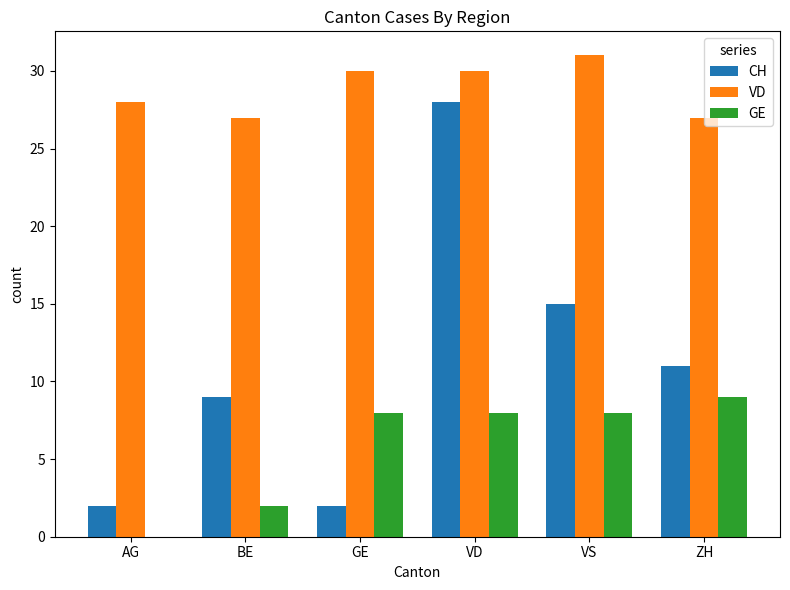

True or false: GE has a value of 6 at ZH.

False